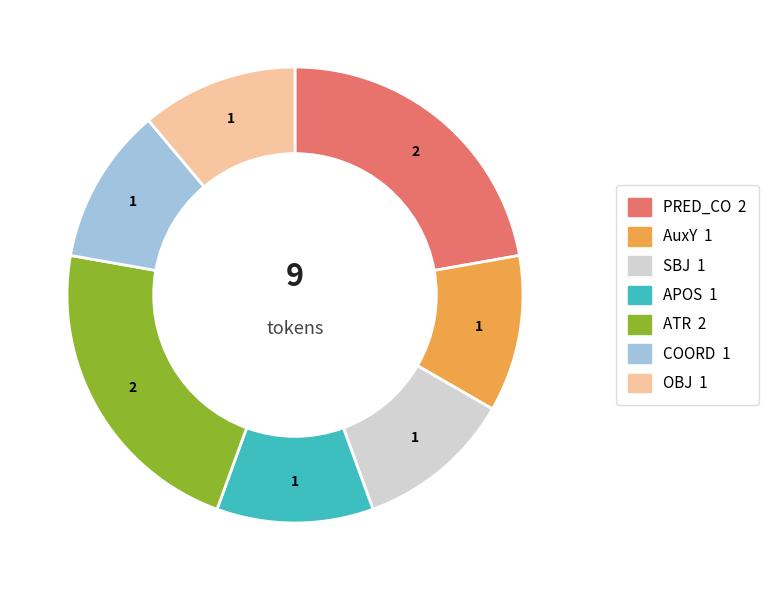

Does any single category account for the majority?

No